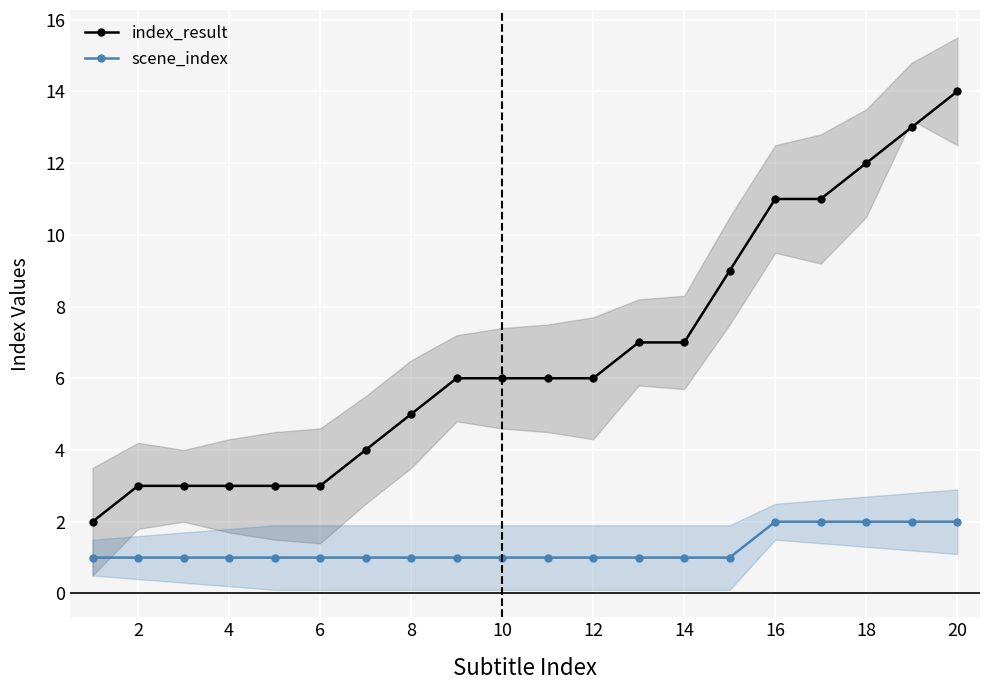

True or false: scene_index and index_result intersect in this chart.

False